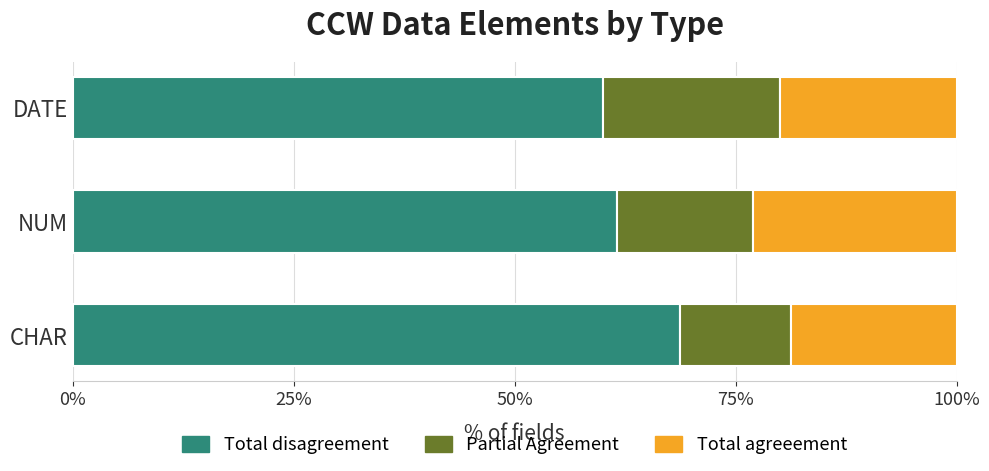

At which label does Total disagreement reach its peak?

CHAR